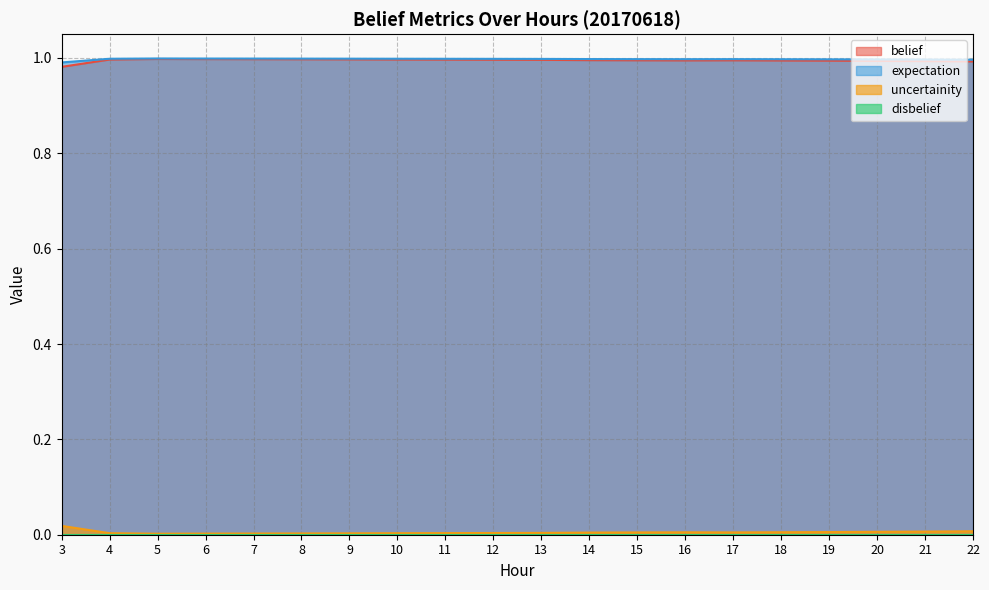

The expectation series shows 1.5 at 3. True or false?

False